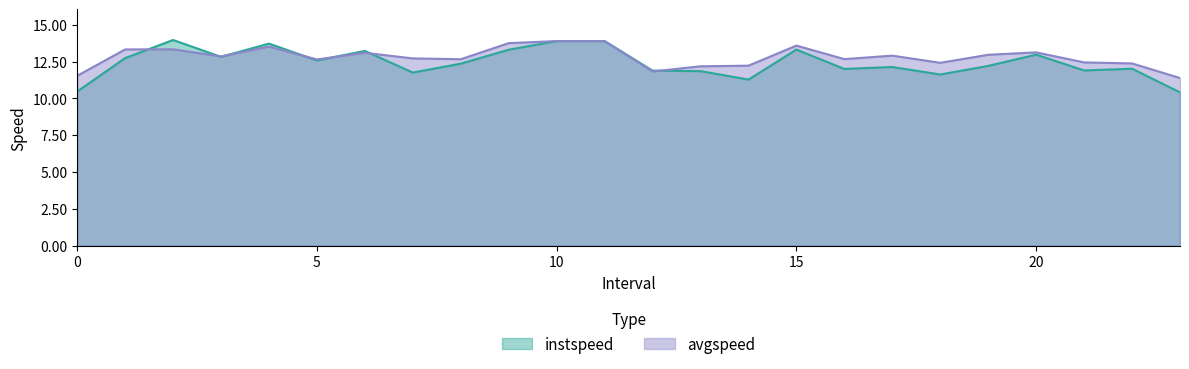

Between which two adjacent categories do instspeed and avgspeed first intersect?

1.0 and 2.0